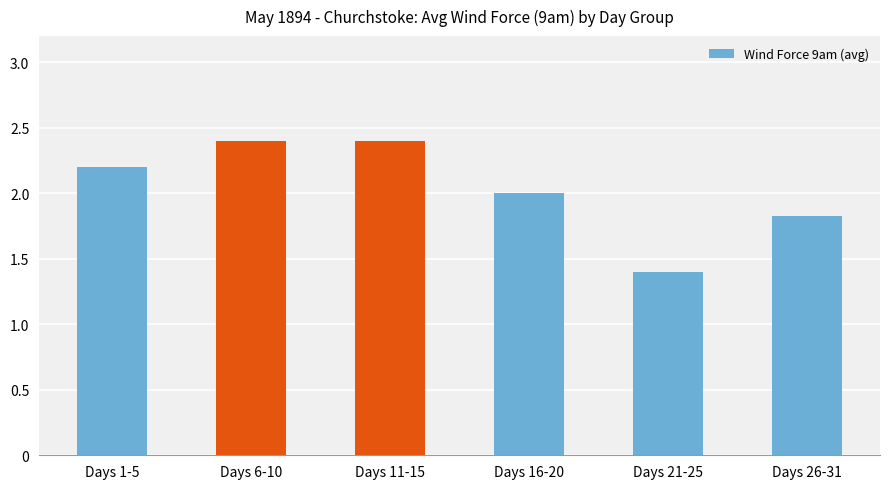

True or false: the data shows 2.4 at Days 6-10.

True